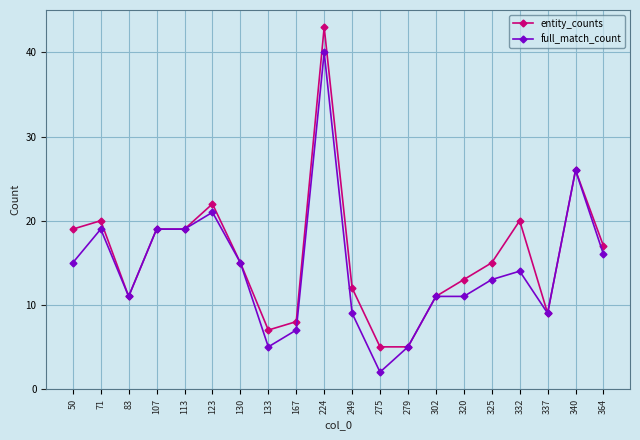

What is the sum of the full_match_count values at 302 and 113?

30